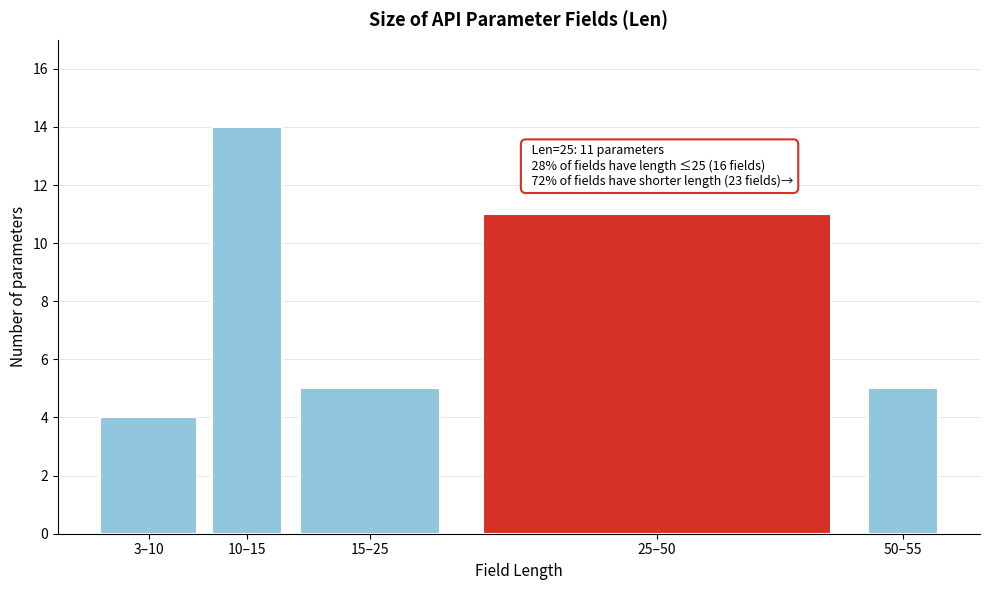

Reading left to right, what are all the values shown in this chart?

4	14	5	11	5